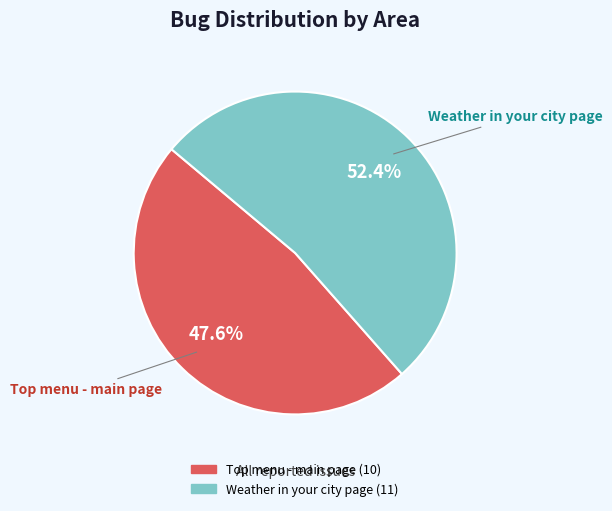

To the nearest percent, what percentage of the pie is Weather in your city page?

52%